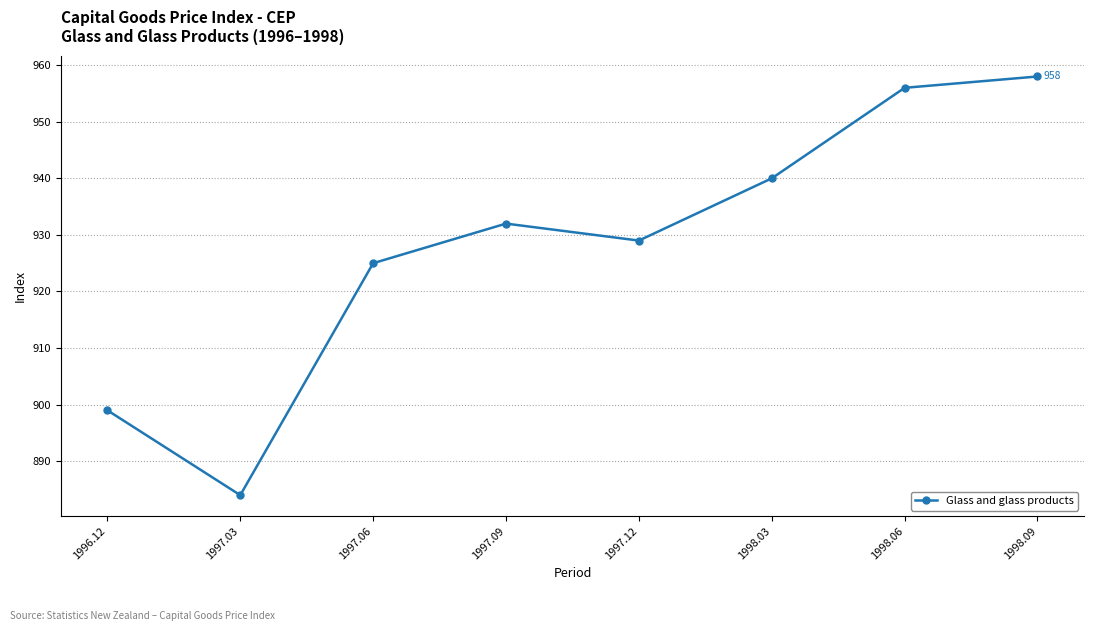

Where is the first local minimum?

1997.03